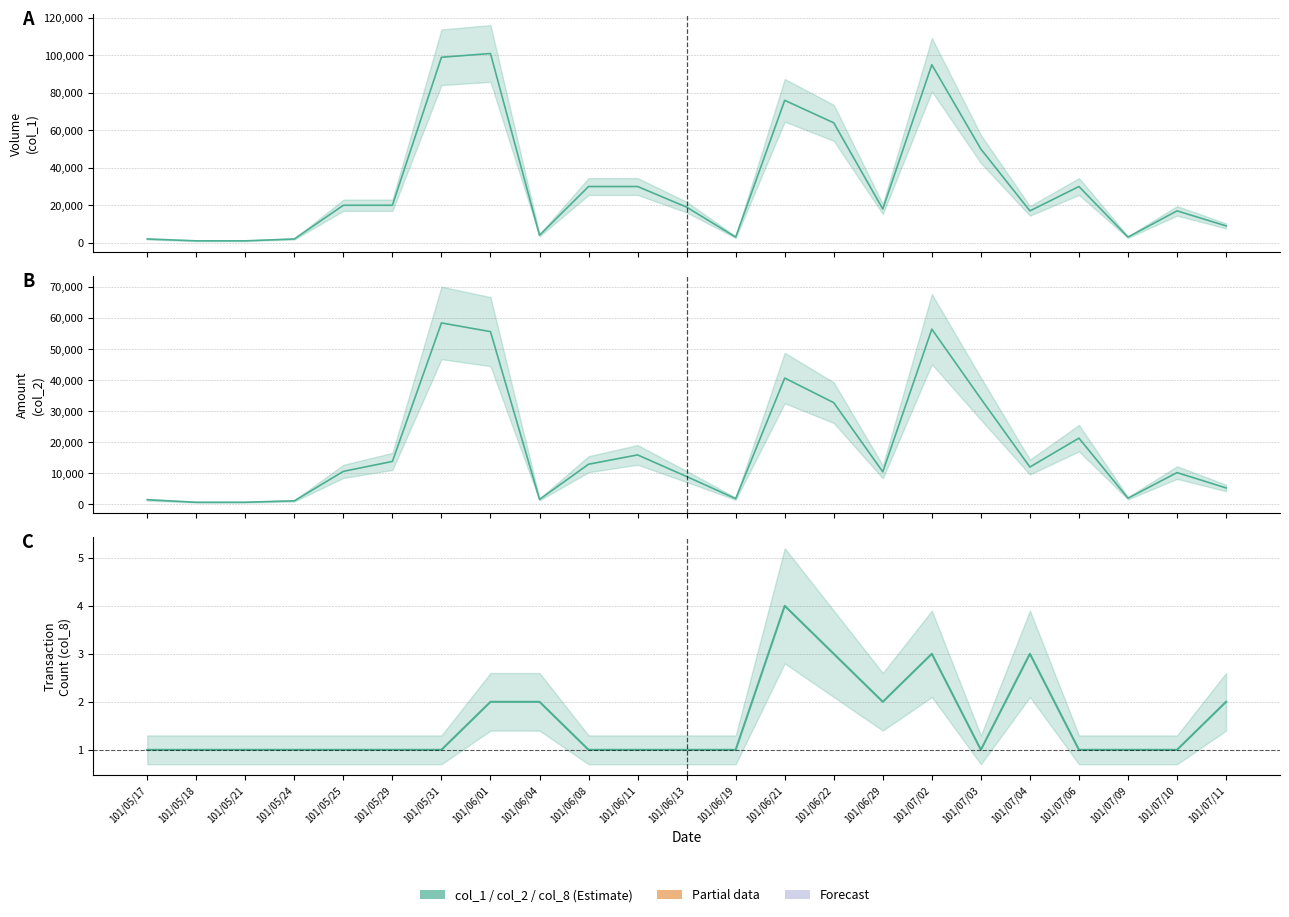

Reading right to left, what are all the values shown in this chart?

col_1: 101/07/11=9000	101/07/10=17000	101/07/09=3000	101/07/06=30000	101/07/04=17000	101/07/03=50000	101/07/02=95000	101/06/29=18000	101/06/22=64000	101/06/21=76000	101/06/19=3000	101/06/13=19000	101/06/11=30000	101/06/08=30000	101/06/04=4000	101/06/01=101000	101/05/31=99000	101/05/29=20000	101/05/25=20000	101/05/24=2000	101/05/21=1000	101/05/18=1000	101/05/17=2000
col_2: 101/07/11=5260	101/07/10=10200	101/07/09=1950	101/07/06=21300	101/07/04=11990	101/07/03=34000	101/07/02=56400	101/06/29=10440	101/06/22=32720	101/06/21=40660	101/06/19=1800	101/06/13=8930	101/06/11=15900	101/06/08=12900	101/06/04=1560	101/06/01=55610	101/05/31=58410	101/05/29=13800	101/05/25=10600	101/05/24=1100	101/05/21=650	101/05/18=640	101/05/17=1460
col_8: 101/07/11=2	101/07/10=1	101/07/09=1	101/07/06=1	101/07/04=3	101/07/03=1	101/07/02=3	101/06/29=2	101/06/22=3	101/06/21=4	101/06/19=1	101/06/13=1	101/06/11=1	101/06/08=1	101/06/04=2	101/06/01=2	101/05/31=1	101/05/29=1	101/05/25=1	101/05/24=1	101/05/21=1	101/05/18=1	101/05/17=1